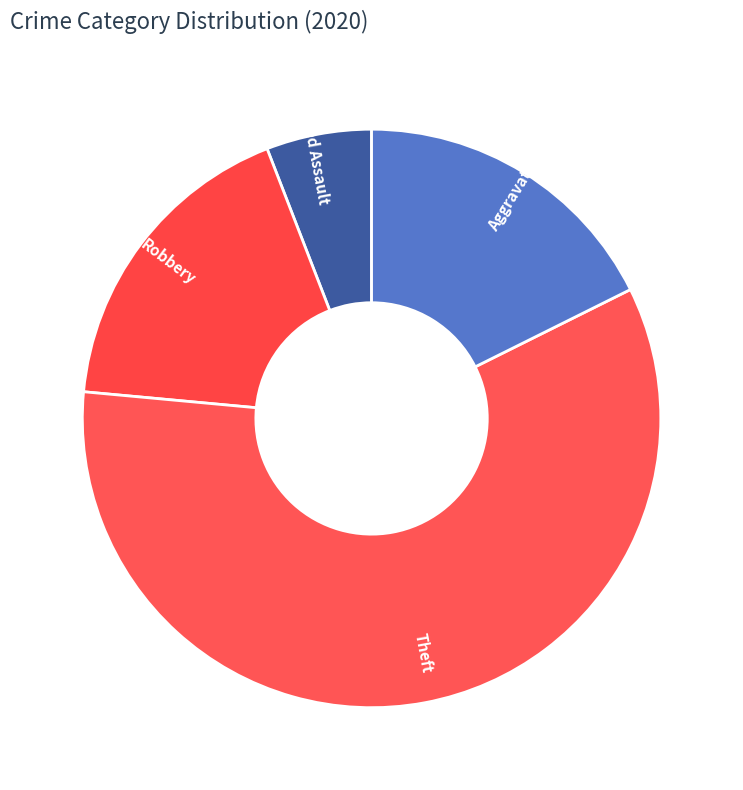

Does Aggravated Battery represent more than half of the total?

No